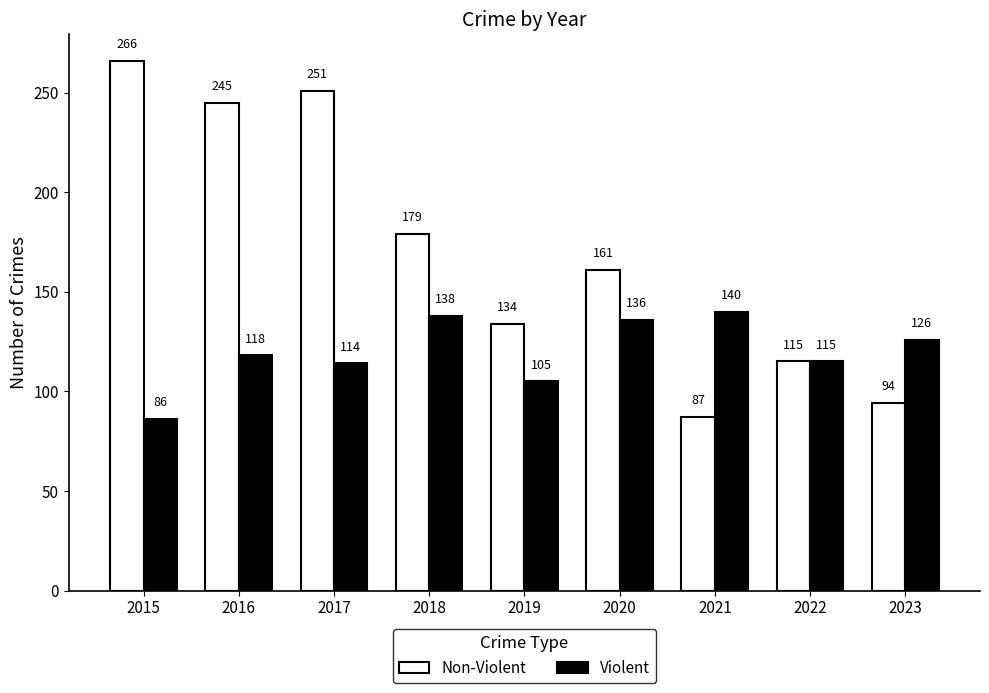

Is it true that Violent equals 55 at 2015?

False